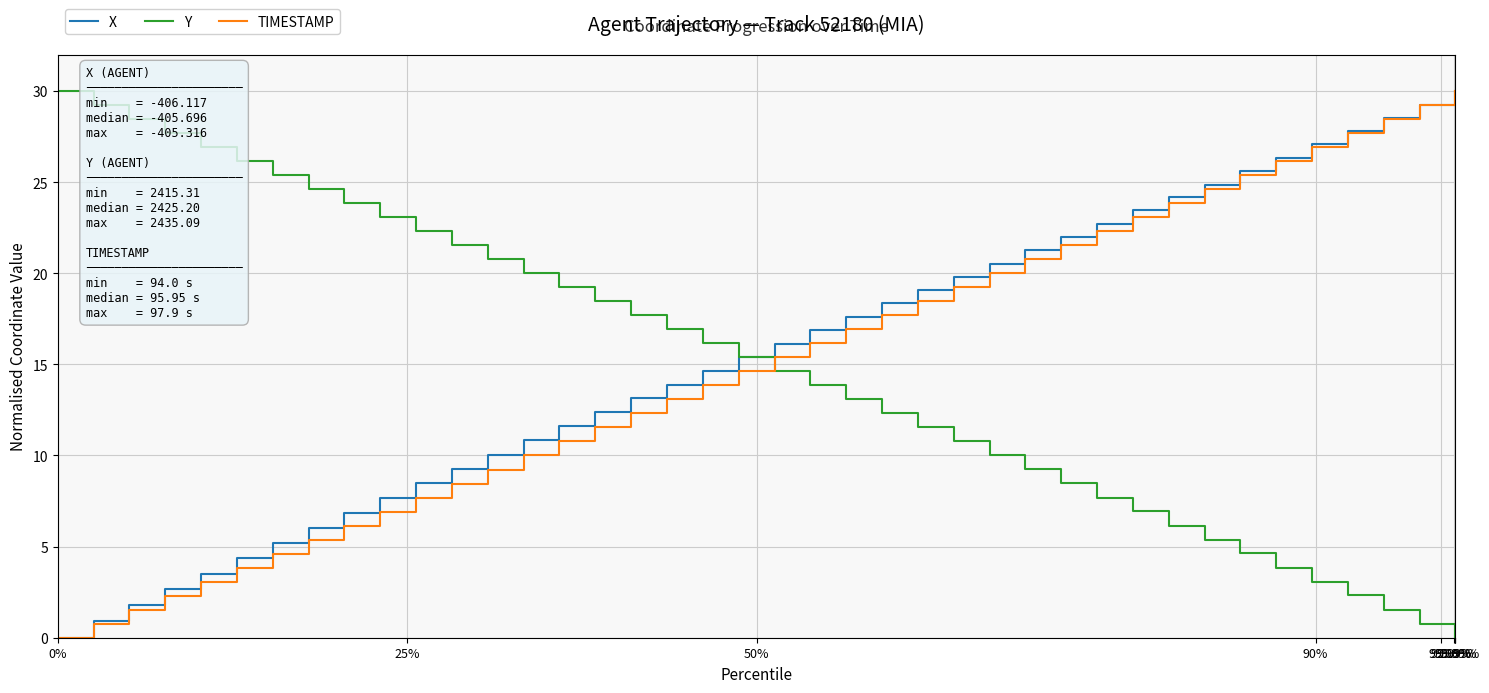

What is the maximum value for X?

30.0